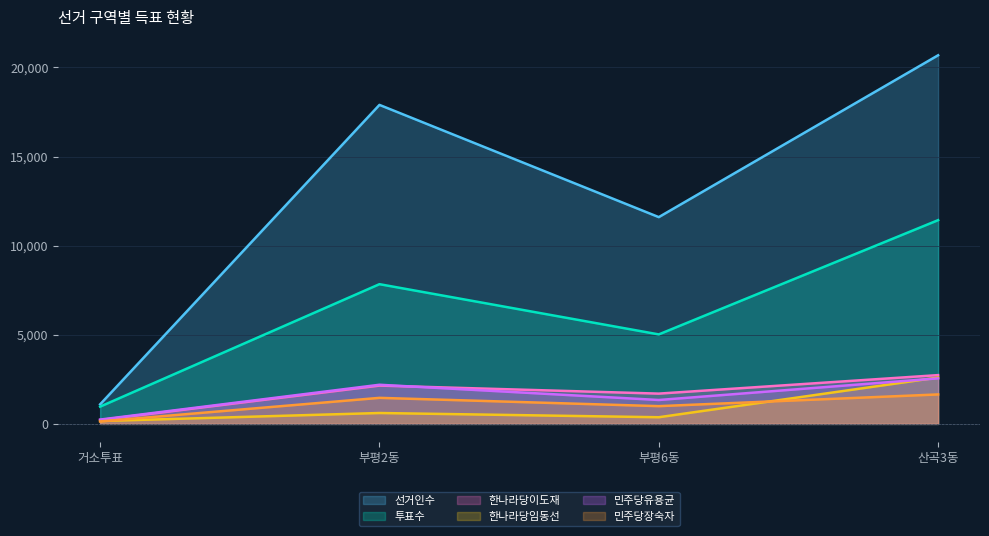

What is the value of the 민주당장숙자 point at the 1st from the left?

140